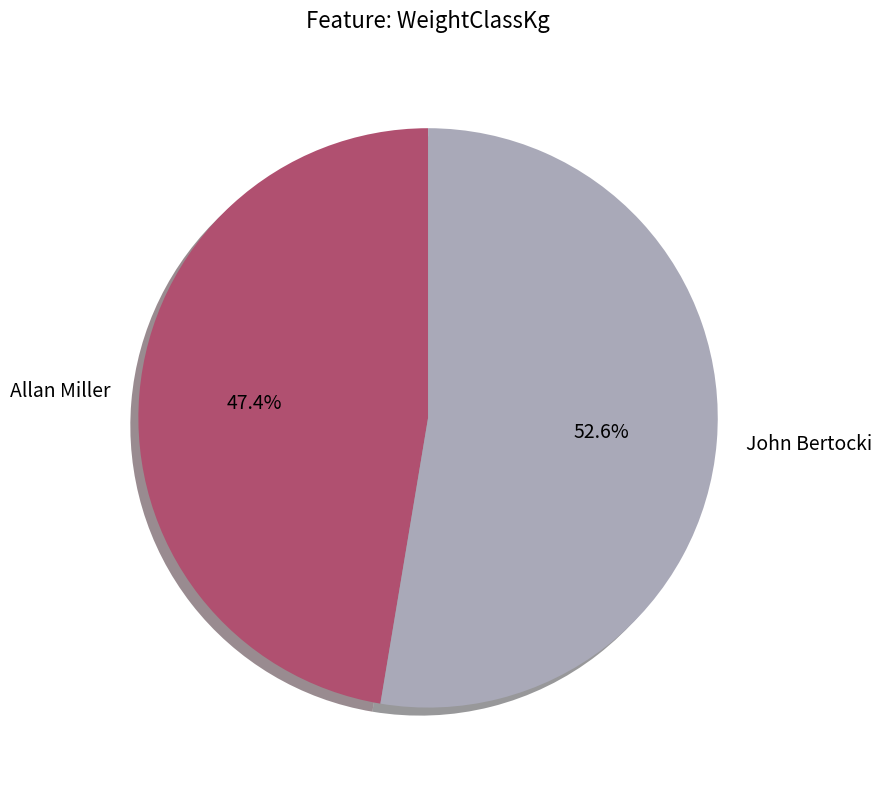

Approximately how many times larger is the value at Allan Miller compared to John Bertocki?

0.9